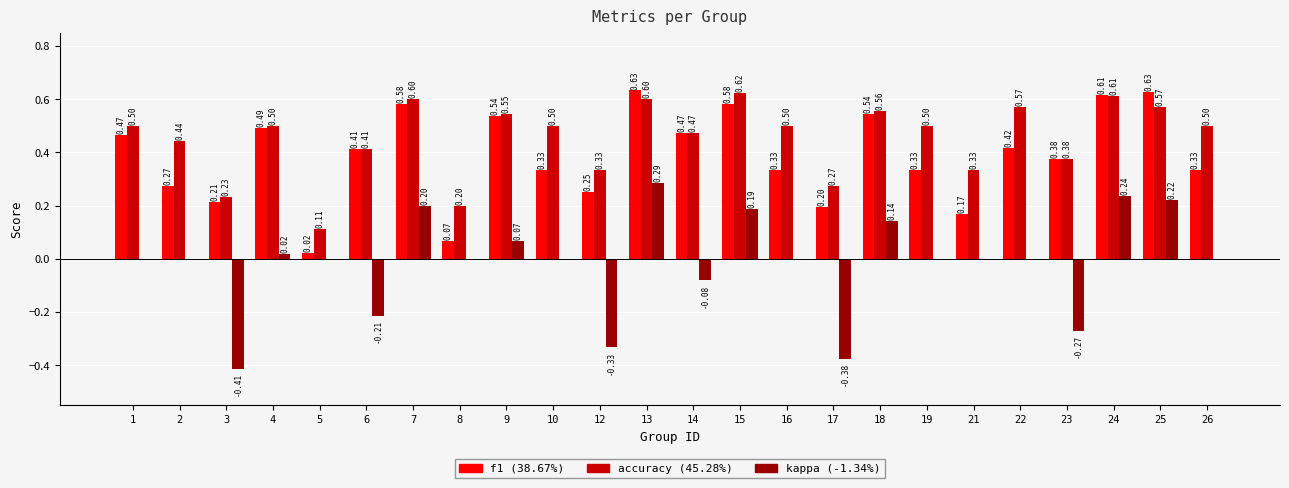

At which category is the sum across all series the highest?

13